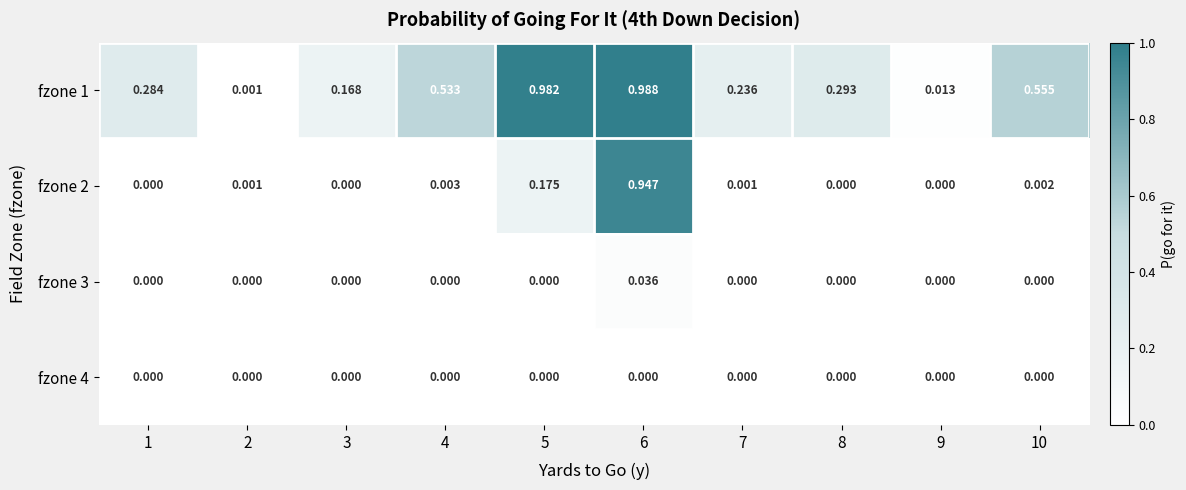

Which series has the largest total across all categories?

fzone 1